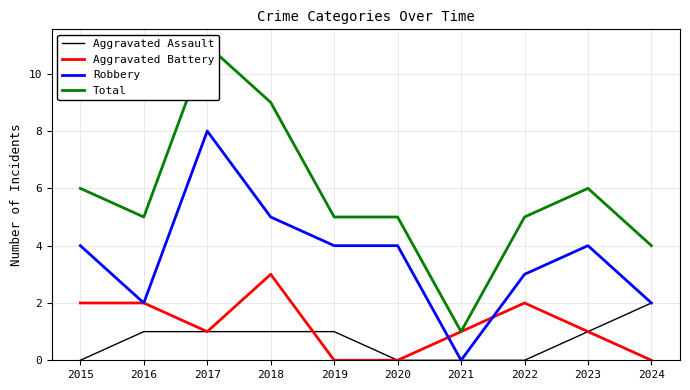

What is the minimum value for Total?

1